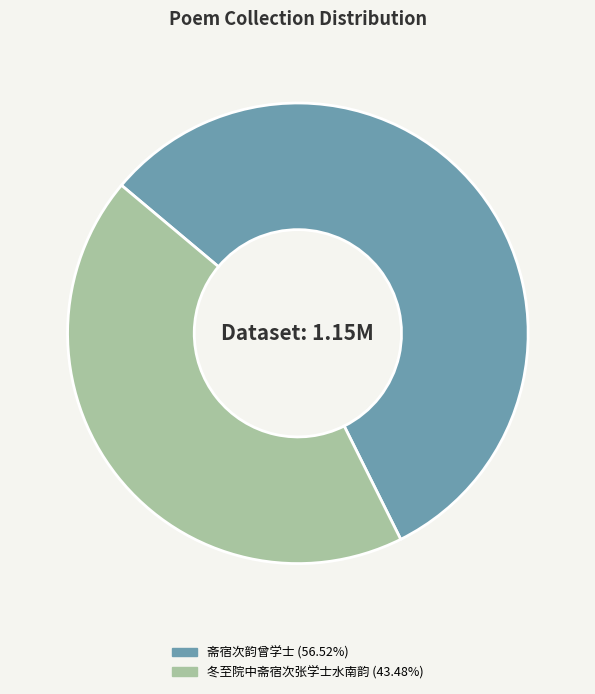

True or false: 斋宿次韵曾学士 accounts for 44% of the total.

False